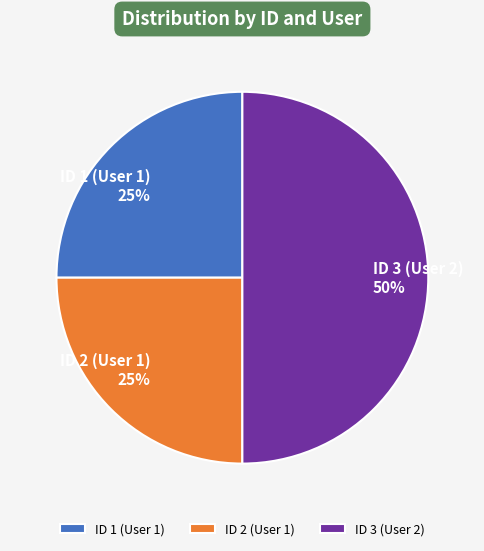

What is the largest slice in the pie chart?

ID 3 (User 2)